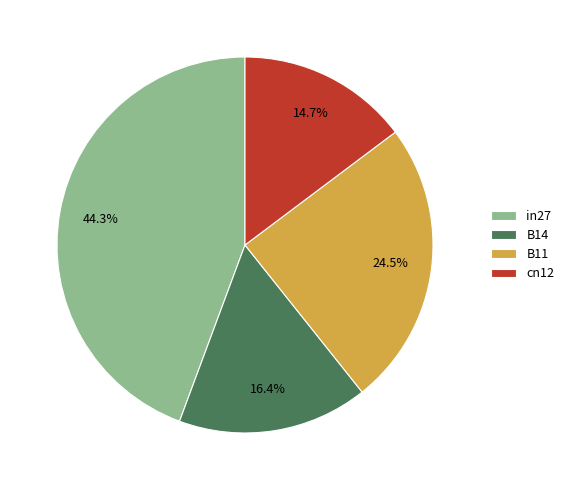

Approximately how many times larger is the value at in27 compared to B11?

1.8